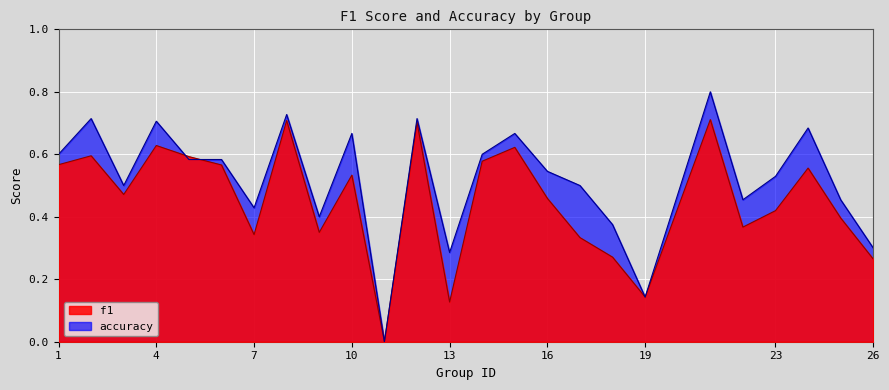

True or false: f1 has a value of 1.0 at 24.

False